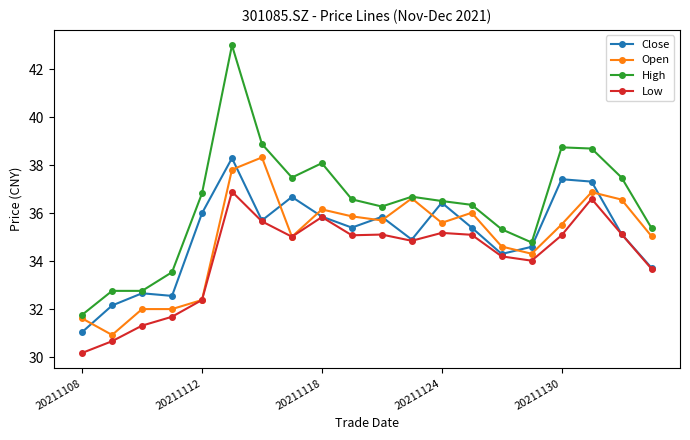

Which series has the largest range (max minus min)?

High